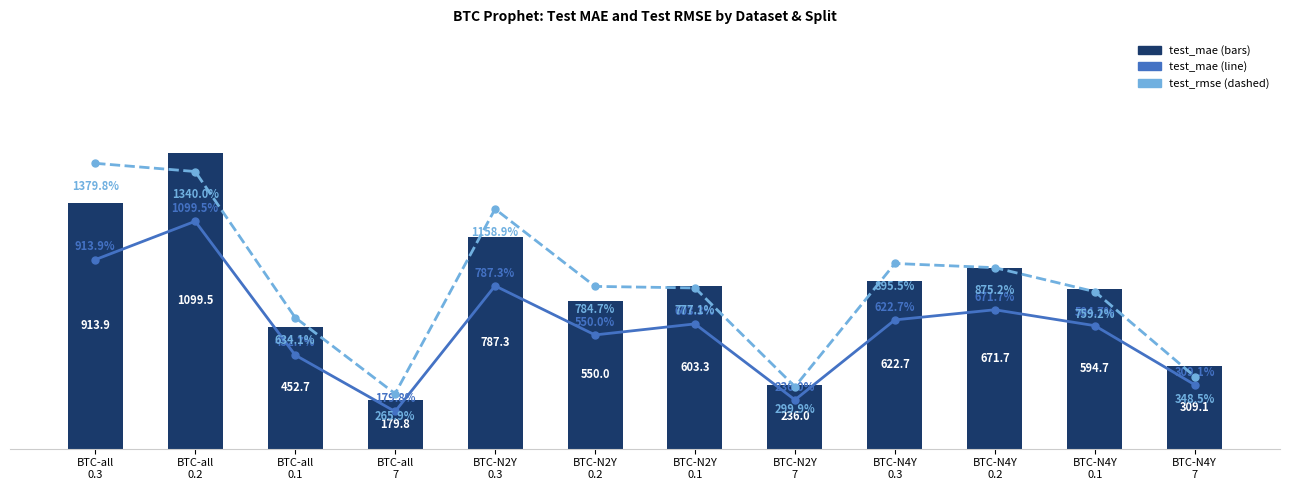

What is the label of the 11th bar from the right?

BTC-all
0.2